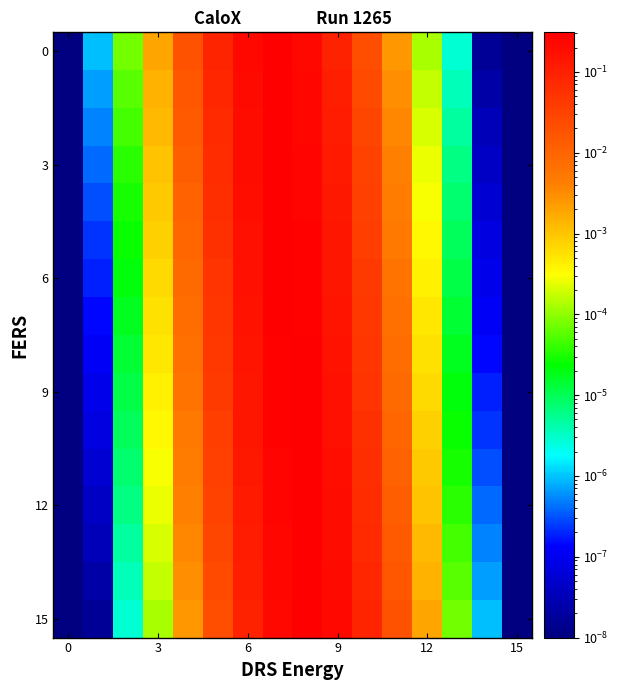

Which series has the largest range (max minus min)?

row_15